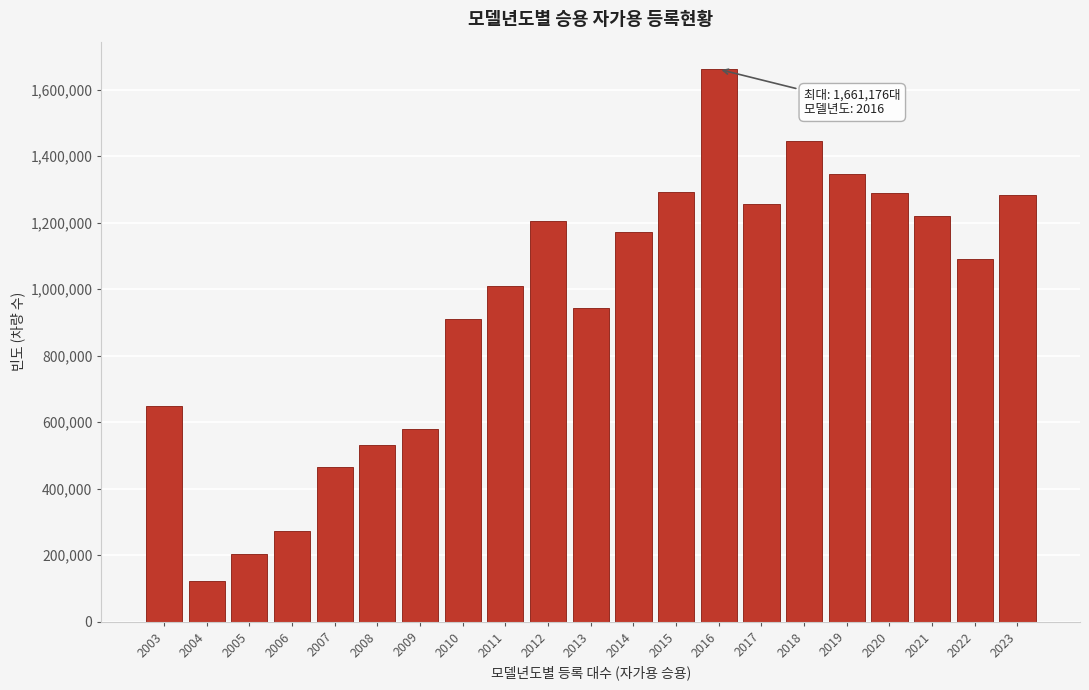

What is the greatest value displayed?

1661176